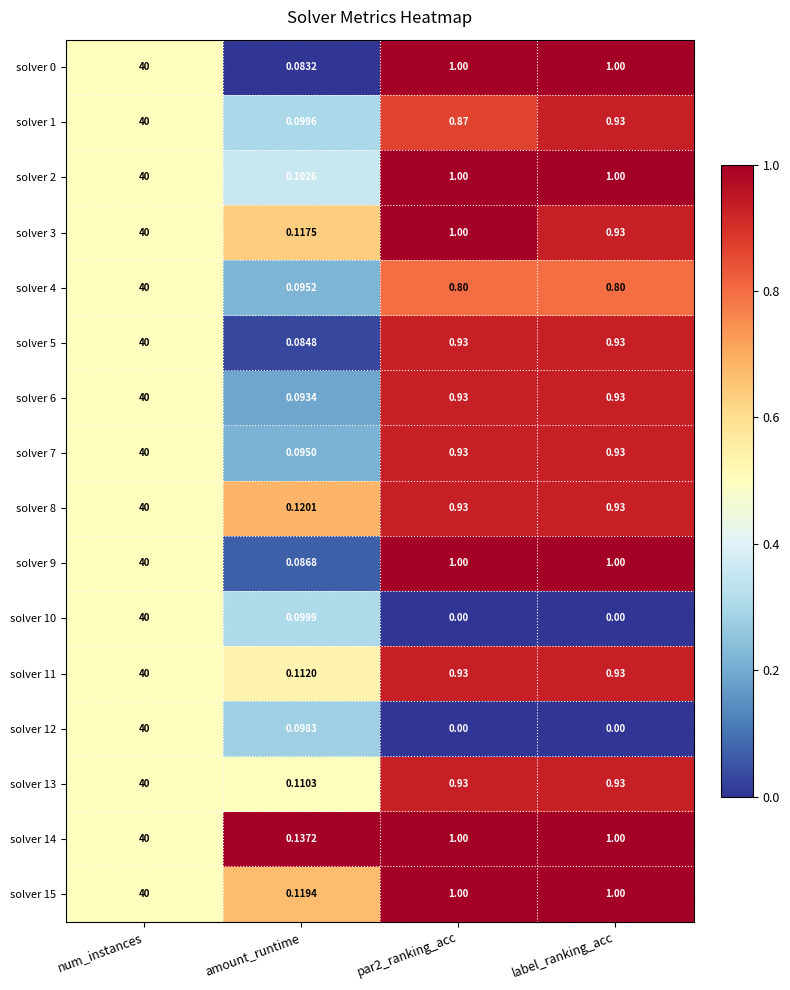

Is the value of solver 12 at amount_runtime greater than the value of solver 14 at num_instances?

No